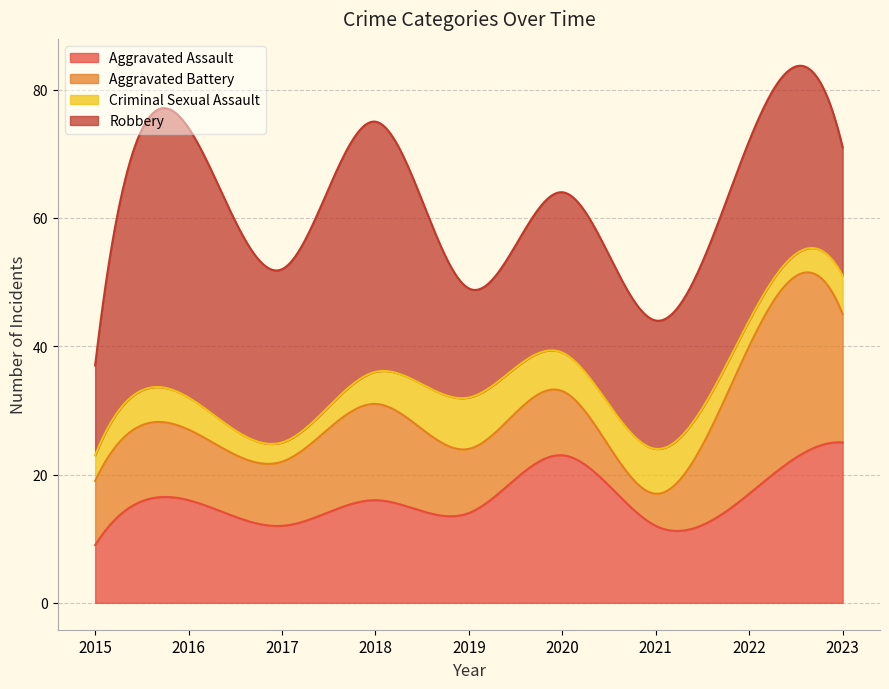

How many categories are shown in the chart?

9